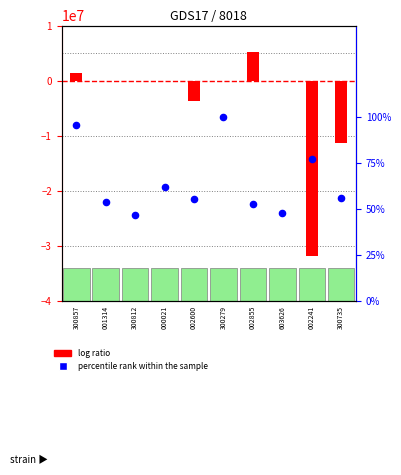

What is the total value across all series at 2?

0.5